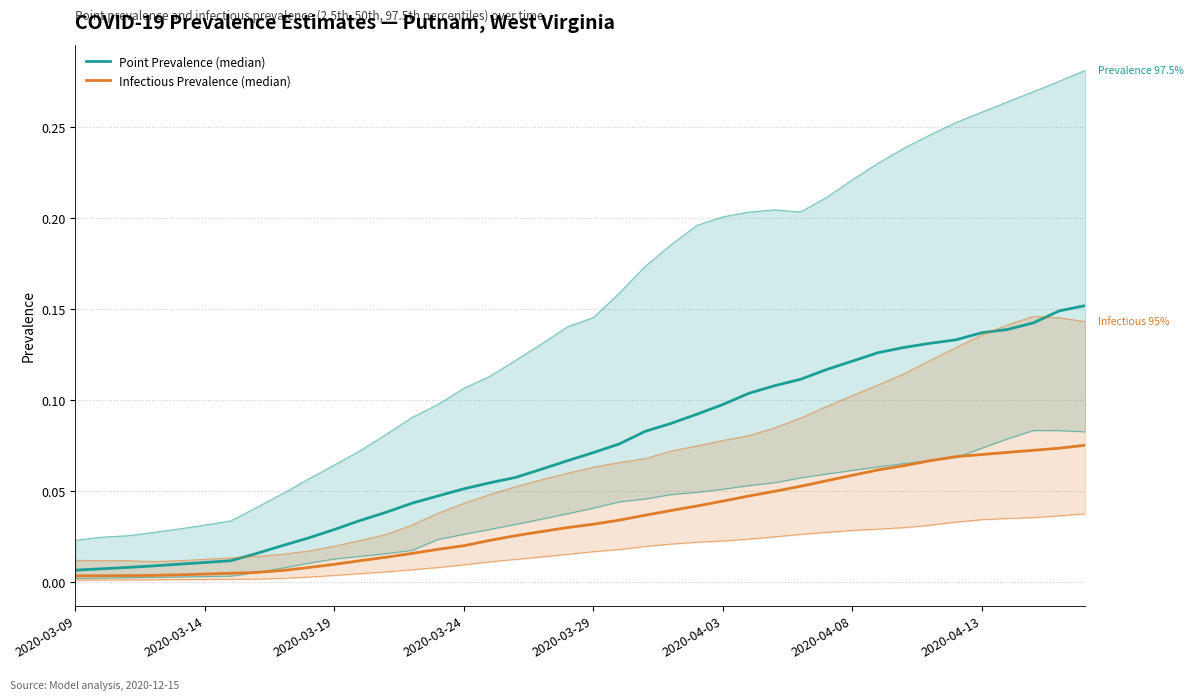

Count the number of data series in this chart.

2